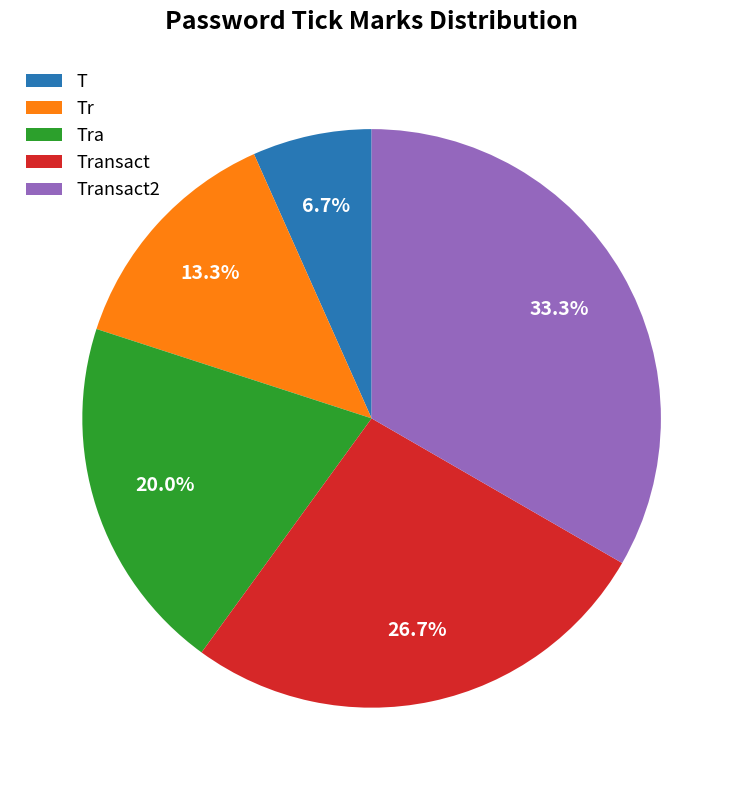

The T slice represents 7% of the pie. True or false?

True